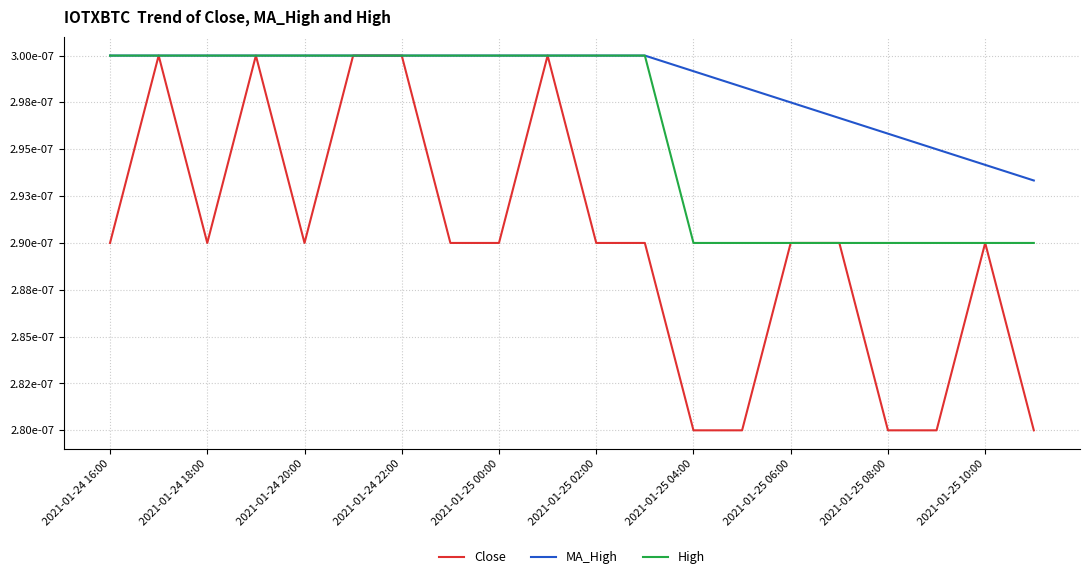

What are all the series names shown in the legend?

Close, MA_High, High